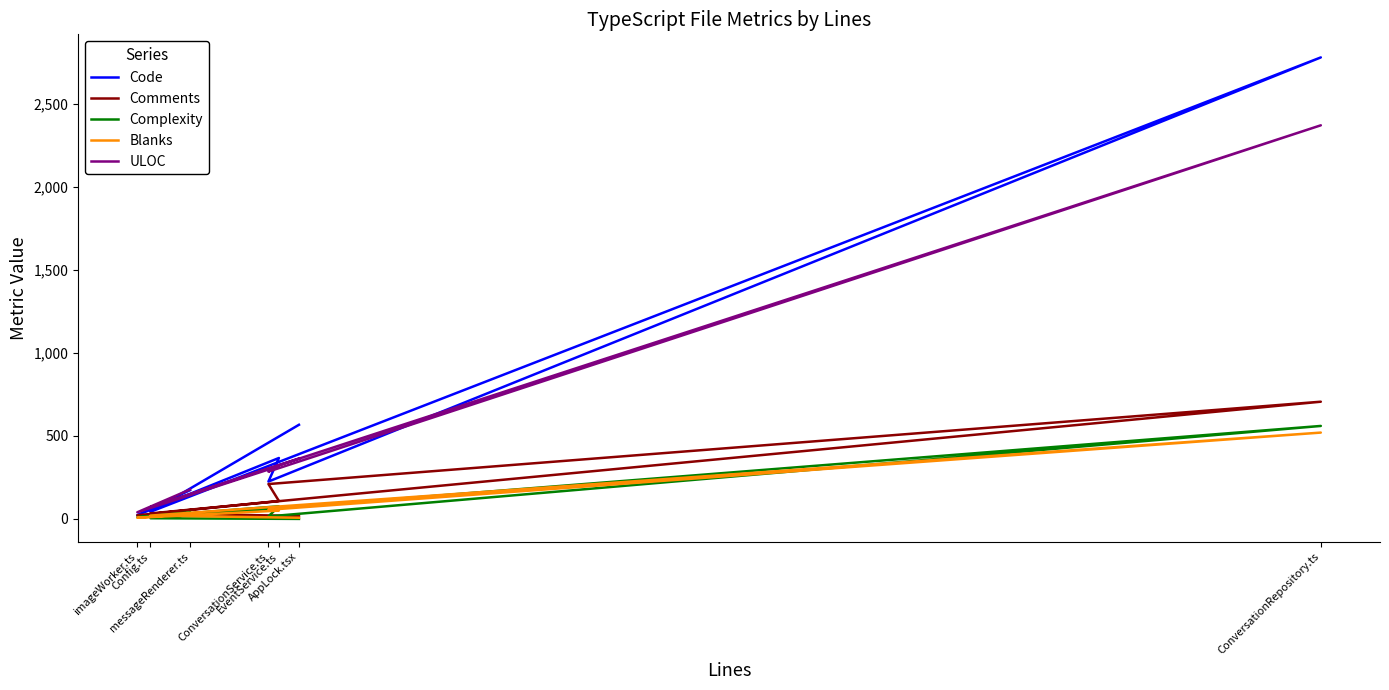

Which category has the lowest value across all series?

AppLock.tsx